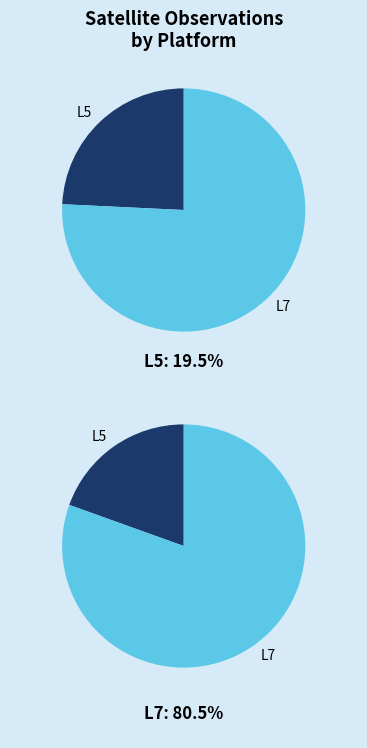

Is it true that L7 is 19% of the pie?

False